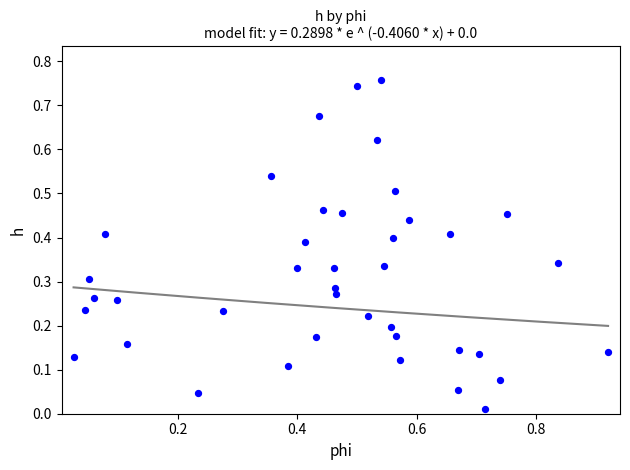

What is the range of X values (max minus min)?

0.9